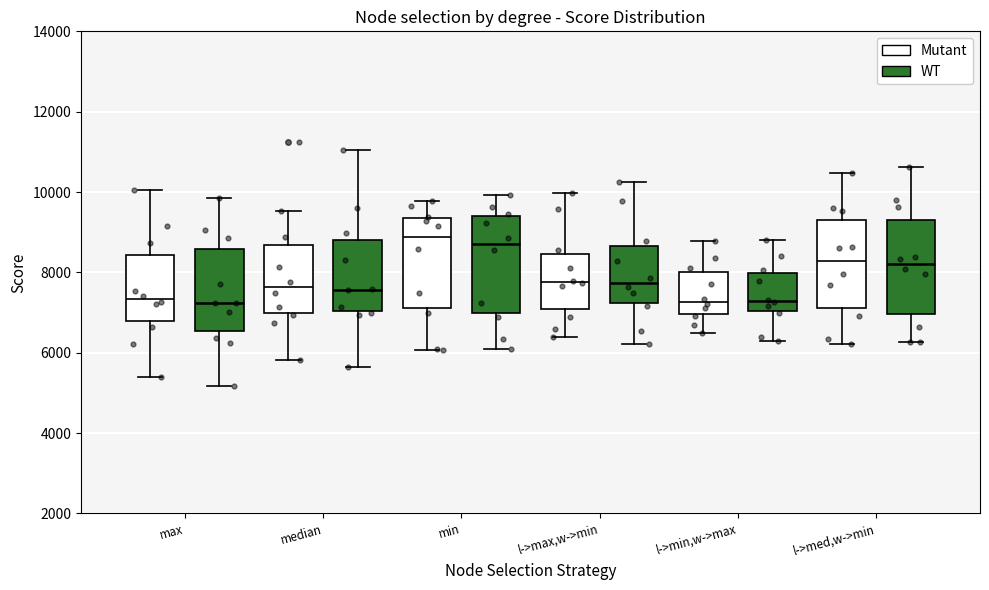

Reading left to right, transcribe this box plot: for each box, give where its median line is, the range the box spans, and where its two whiskers end, as read against the y-axis. The values are not printed on the chart, so give them approximately, as read against the axis.

max (Mutant): median 7400, box 6800 to 8400, whiskers 5400 to 10000
max (WT): median 7200, box 6600 to 8600, whiskers 5200 to 9800
median (Mutant): median 7600, box 7000 to 8600, whiskers 5800 to 9600
median (WT): median 7600, box 7000 to 8800, whiskers 5600 to 11000
min (Mutant): median 8800, box 7200 to 9400, whiskers 6000 to 9800
min (WT): median 8800, box 7000 to 9400, whiskers 6200 to 10000
l->max,w->min (Mutant): median 7800, box 7000 to 8400, whiskers 6400 to 10000
l->max,w->min (WT): median 7800, box 7200 to 8600, whiskers 6200 to 10200
l->min,w->max (Mutant): median 7200, box 7000 to 8000, whiskers 6400 to 8800
l->min,w->max (WT): median 7200, box 7000 to 8000, whiskers 6200 to 8800
l->med,w->min (Mutant): median 8200, box 7200 to 9400, whiskers 6200 to 10400
l->med,w->min (WT): median 8200, box 7000 to 9400, whiskers 6200 to 10600